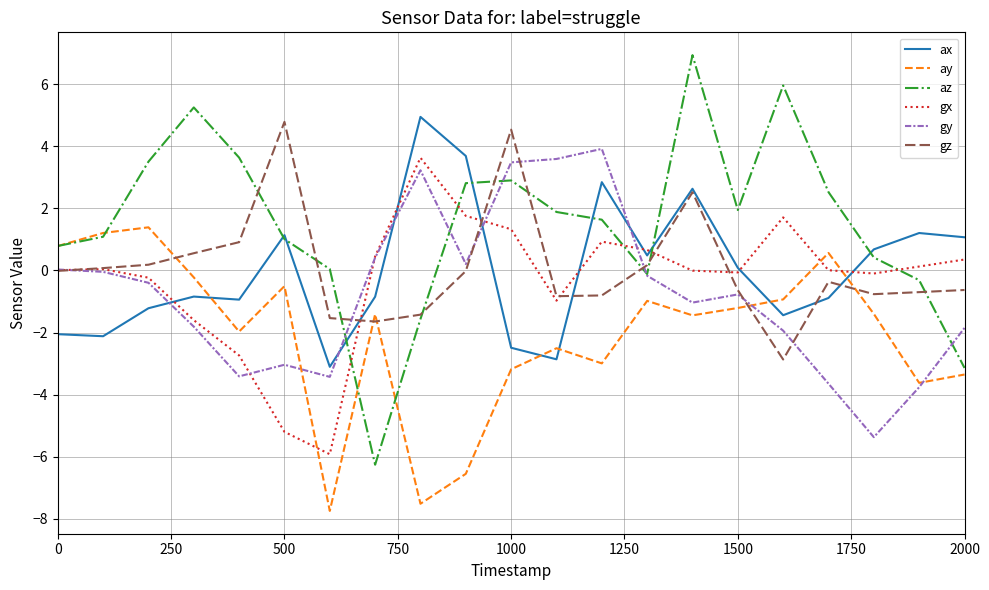

Which series has the largest total across all categories?

az